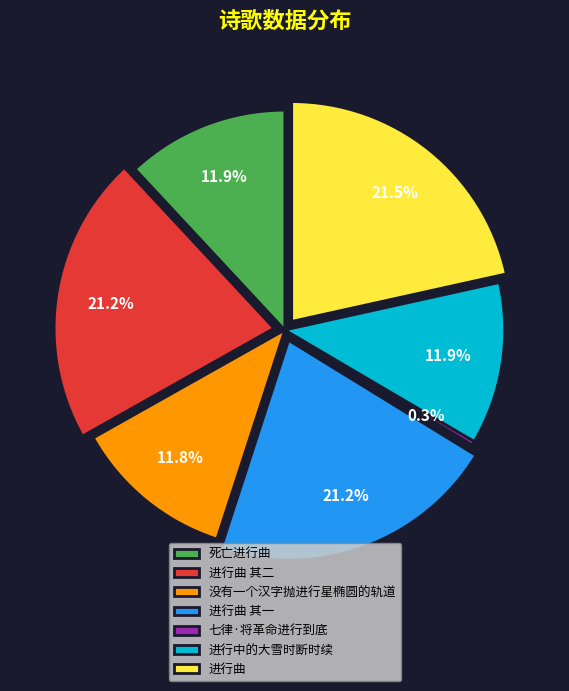

Which slice is the smallest?

七律·将革命进行到底